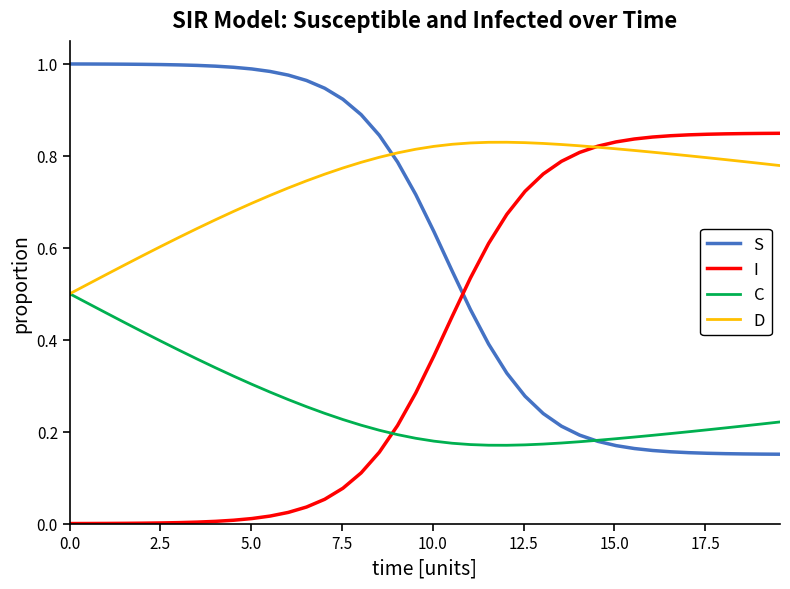

True or false: C and I intersect in this chart.

True